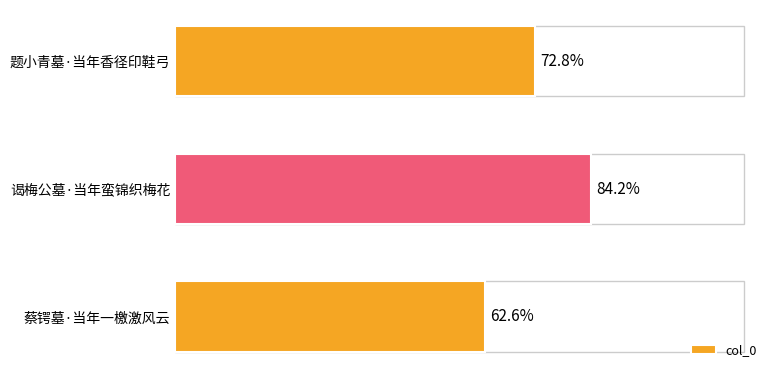

Are the bars horizontal?

Yes